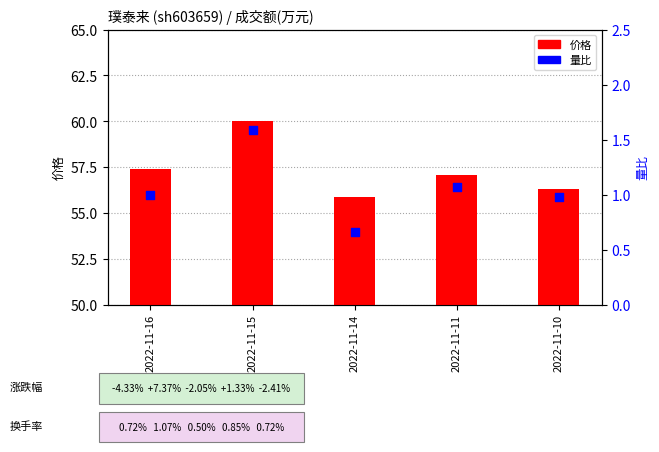

What are all the series names shown in the legend?

价格, 量比